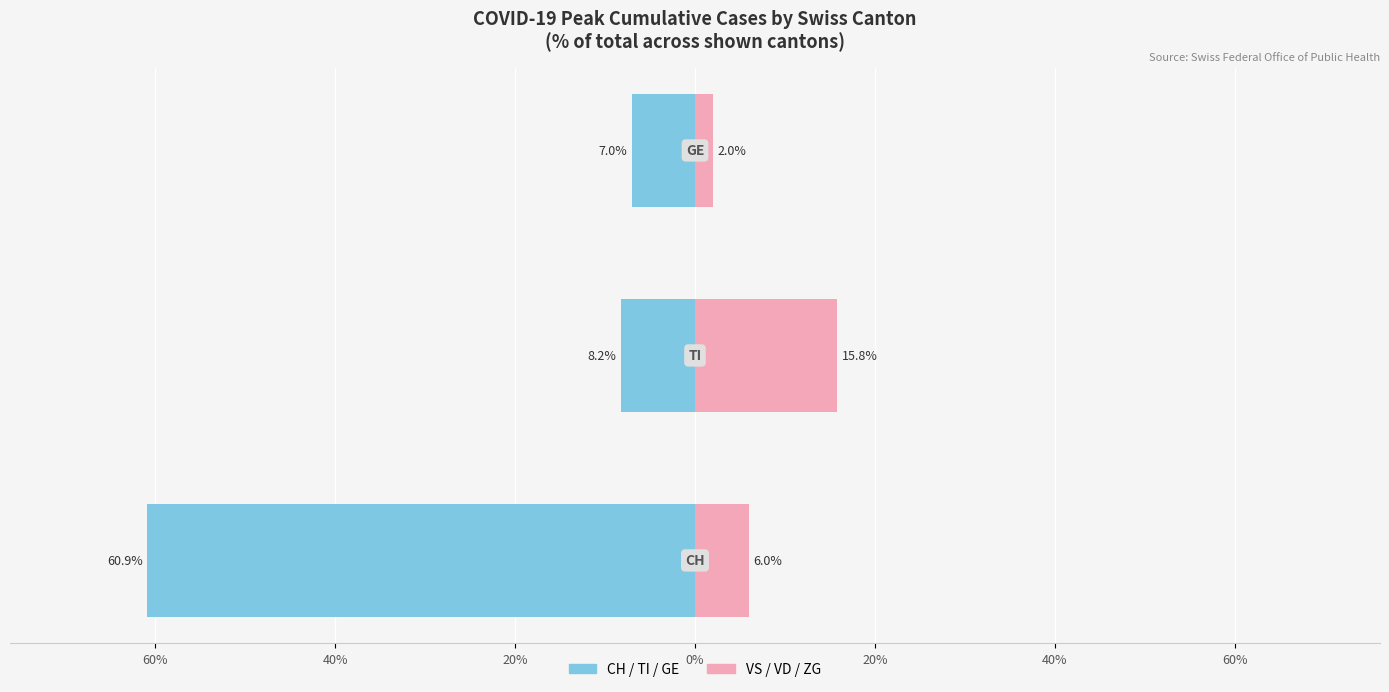

What is the value of the Group 1 (CH/TI/GE) bar at the 1st from the left?

-60.9